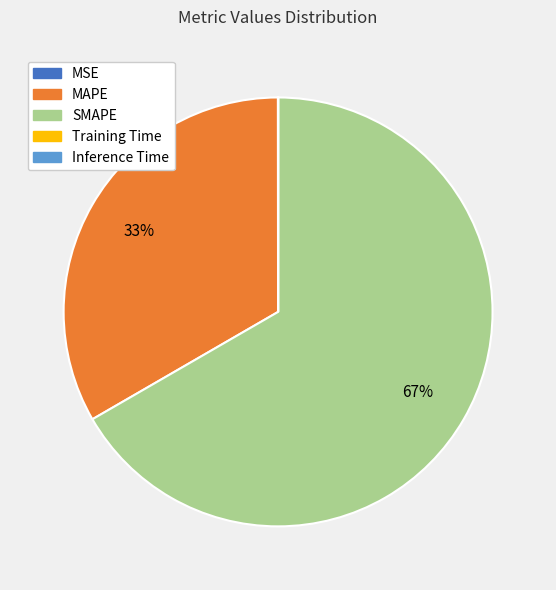

To the nearest percent, what is the average slice percentage?

20%